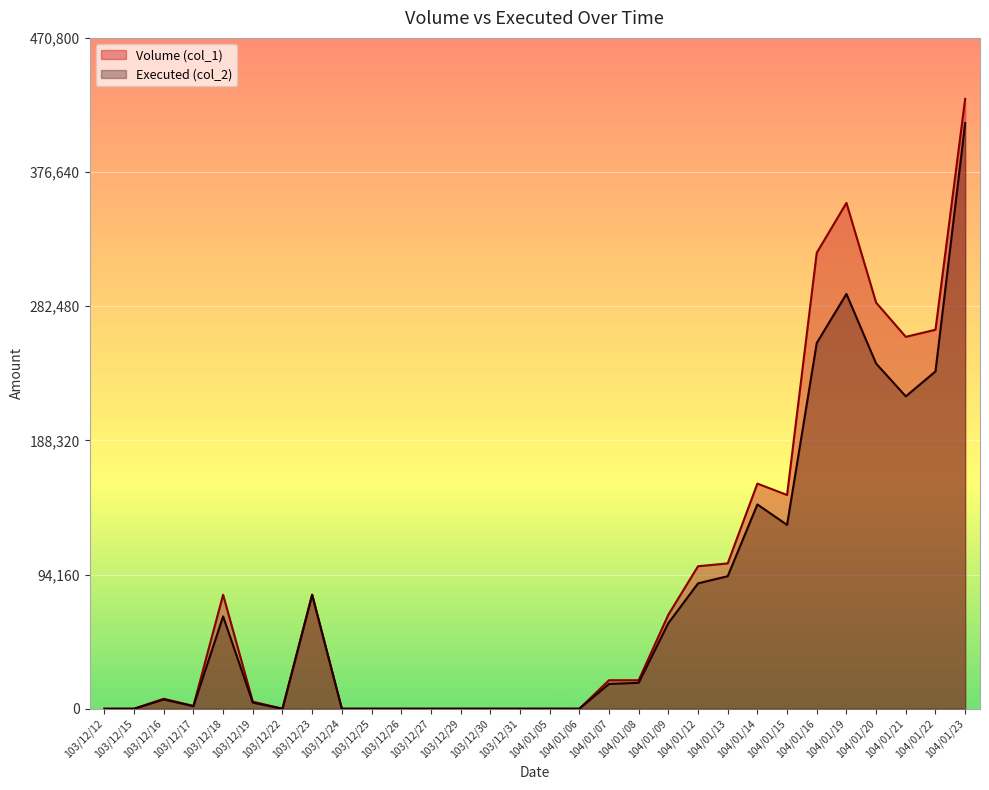

The value of Volume (col_1) at 104/01/12 is 100000. True or false?

True